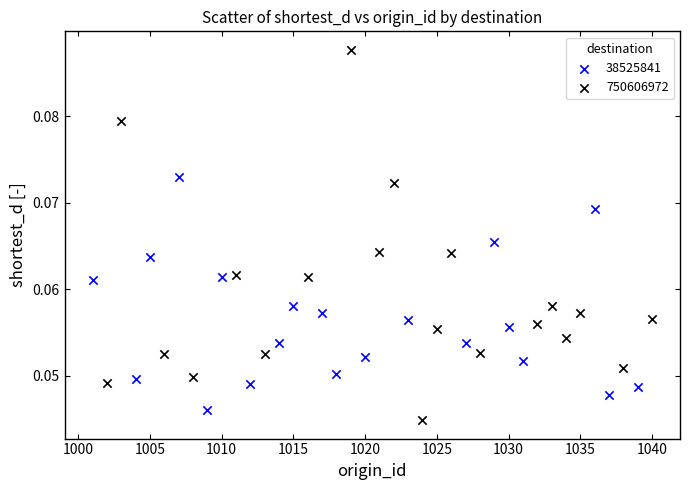

Which series has the widest spread of Y values?

750606972